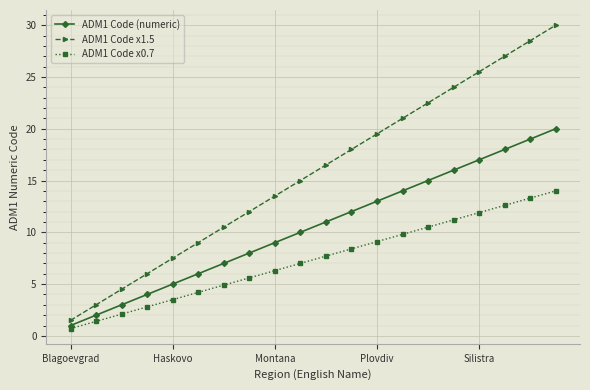

Which series has the widest spread of values?

ADM1 Code x1.5